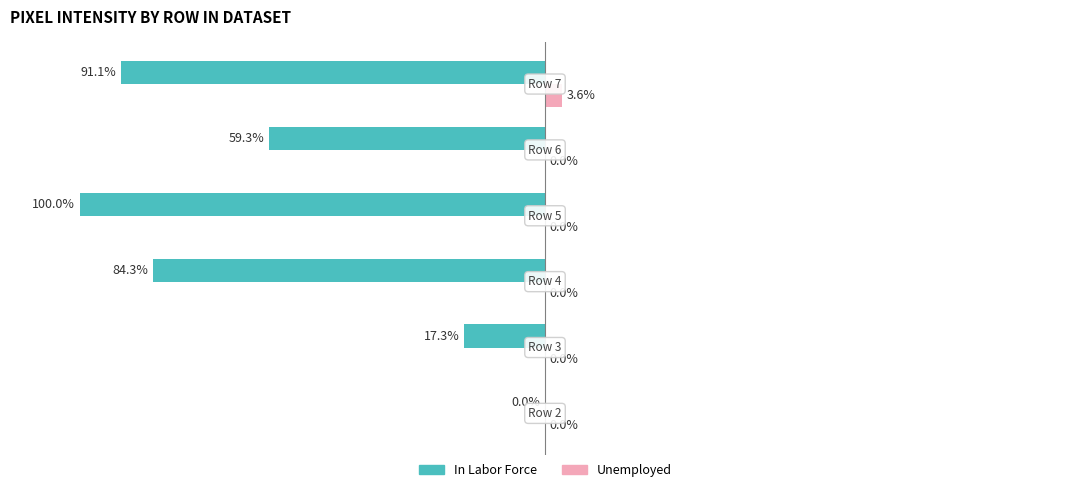

Which series has the largest total across all categories?

Unemployed